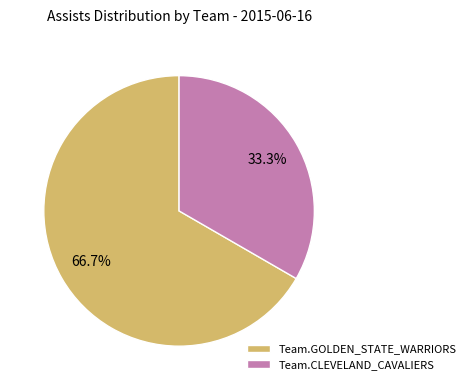

To the nearest percent, what percentage of the pie is Team.GOLDEN_STATE_WARRIORS?

67%